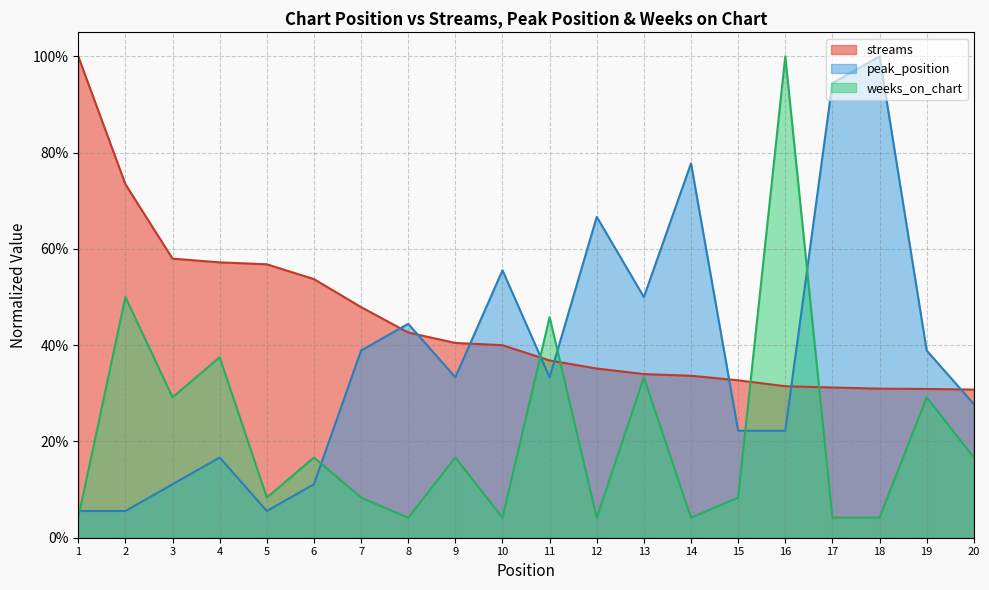

True or false: streams and peak_position intersect in this chart.

True